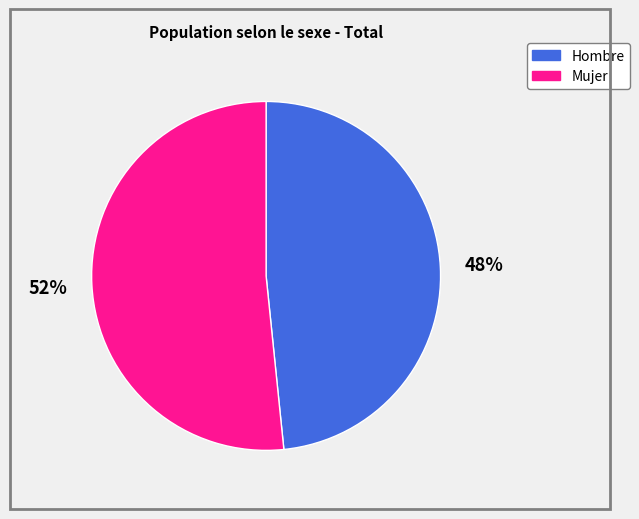

How many slices are in this pie chart?

2